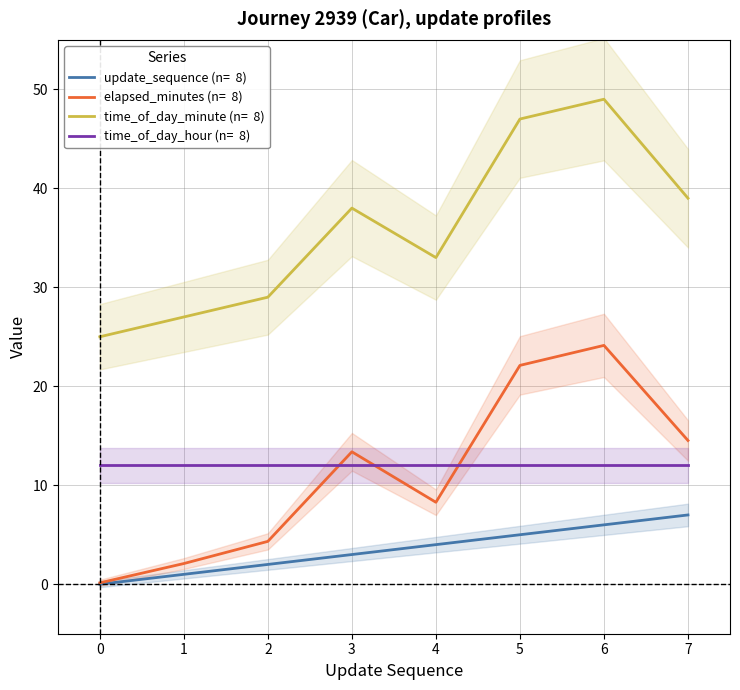

Where is time_of_day_minute nearest to the value 37?

3